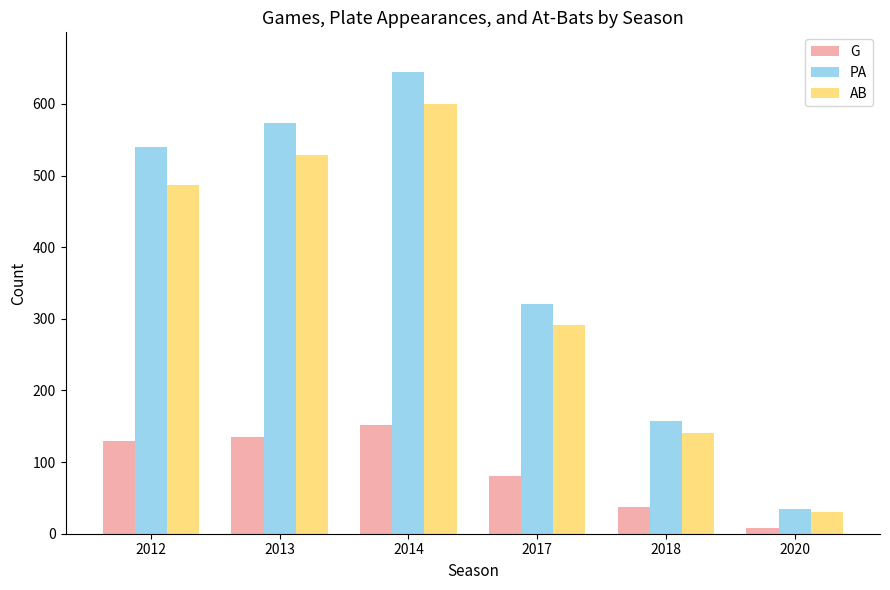

What value does the AB series have at 2013?

529